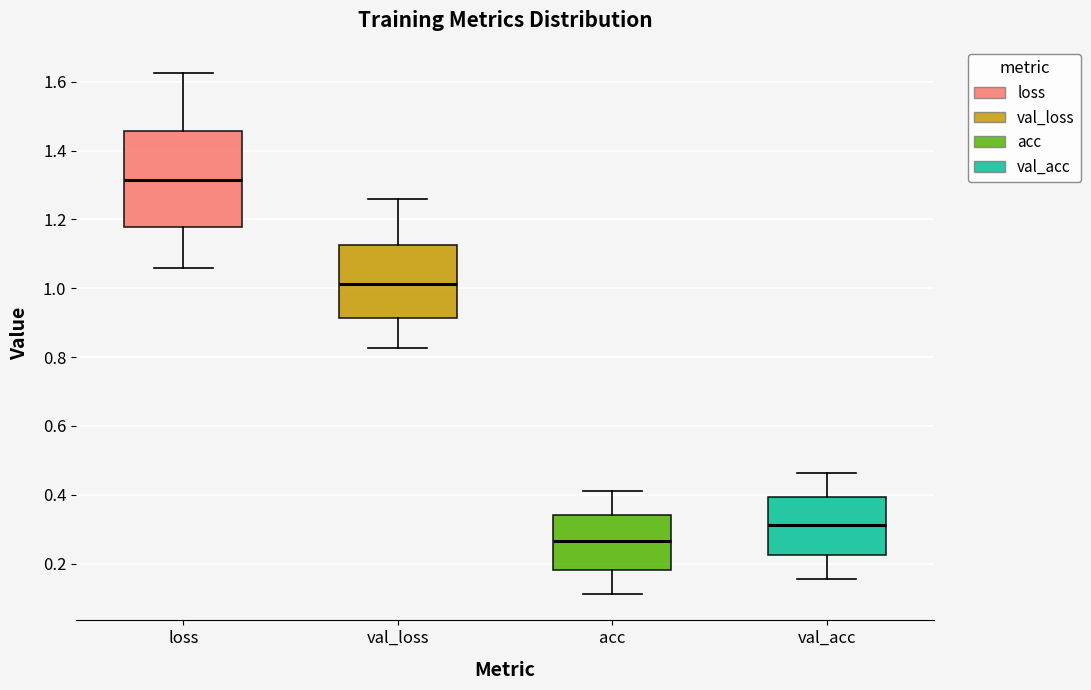

Which box has the highest median line?

loss